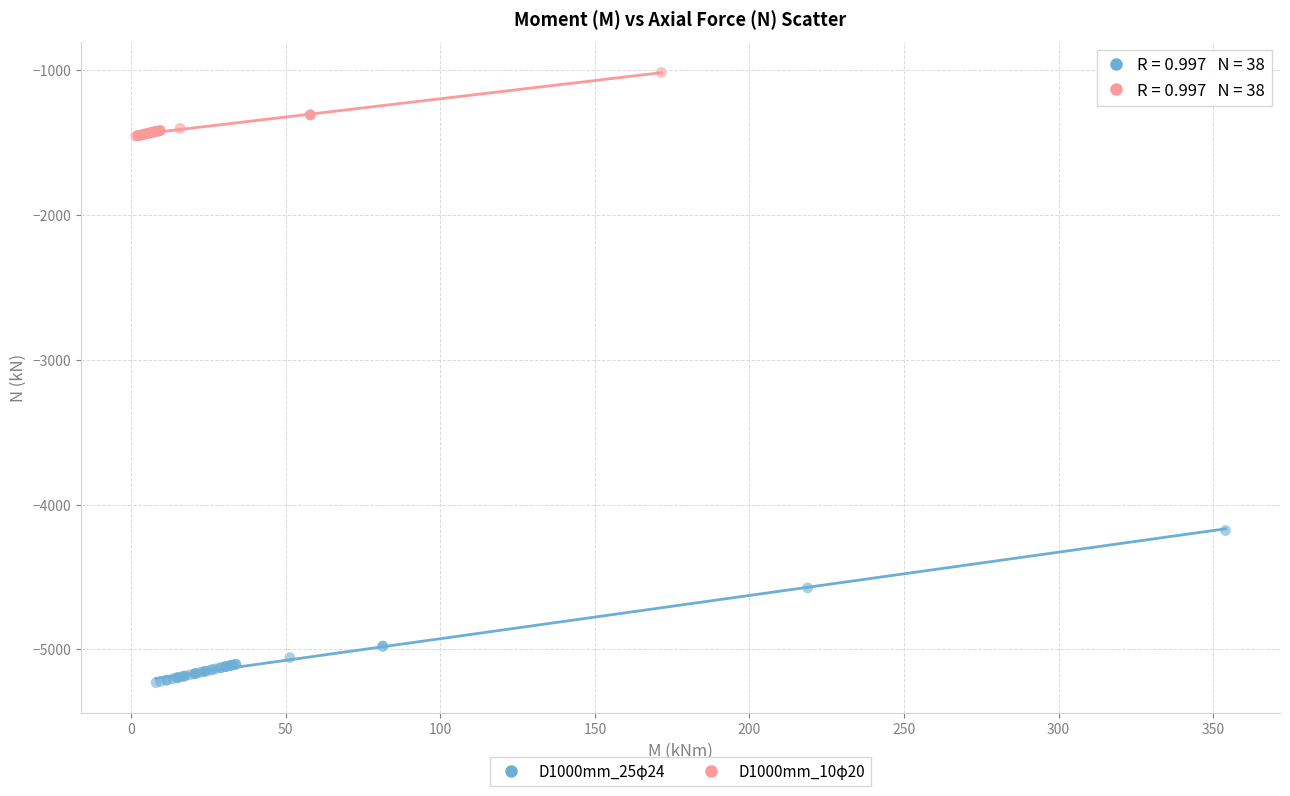

Which series has the widest spread of Y values?

D1000mm_25φ24